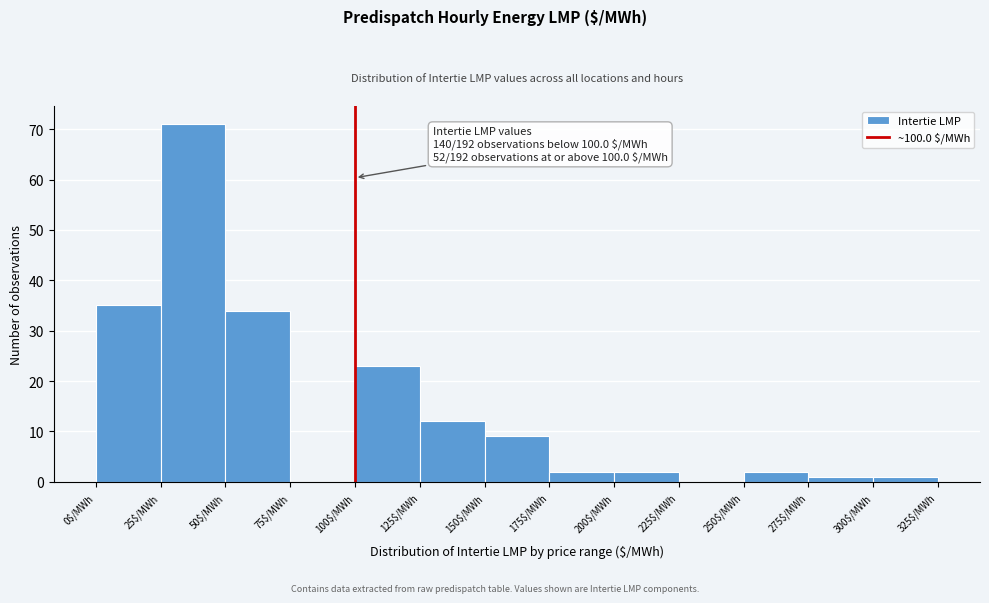

Over which range of the x-axis is the bar tallest?

25 to 50